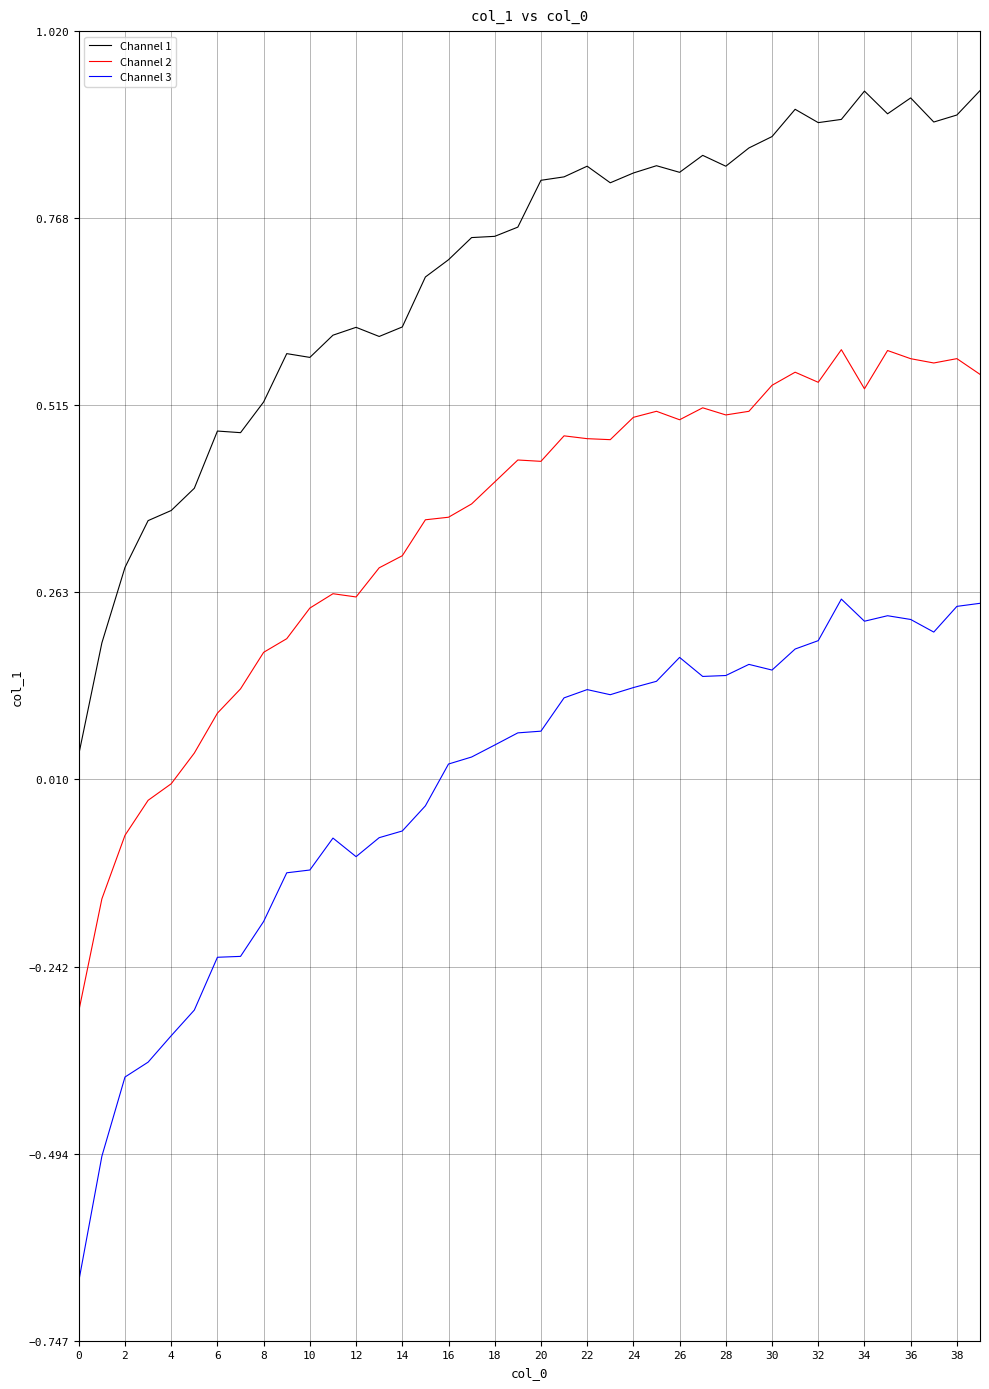

List the series in order of their peak value, lowest first.

Channel 3, Channel 2, Channel 1